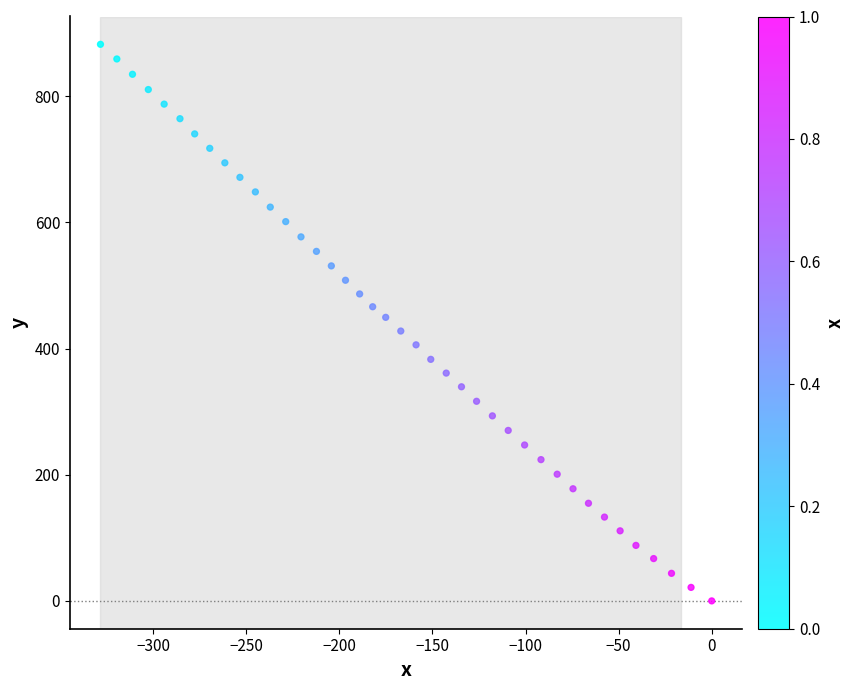

What is the range of Y values (max minus min)?

882.5